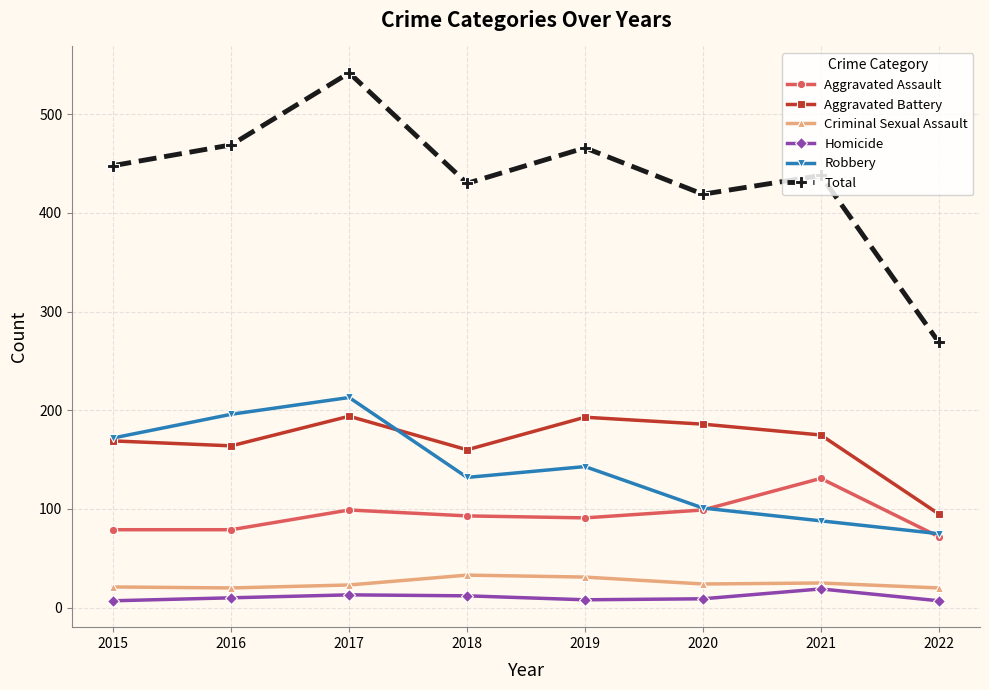

How many data points in Aggravated Battery are less than 175?

4